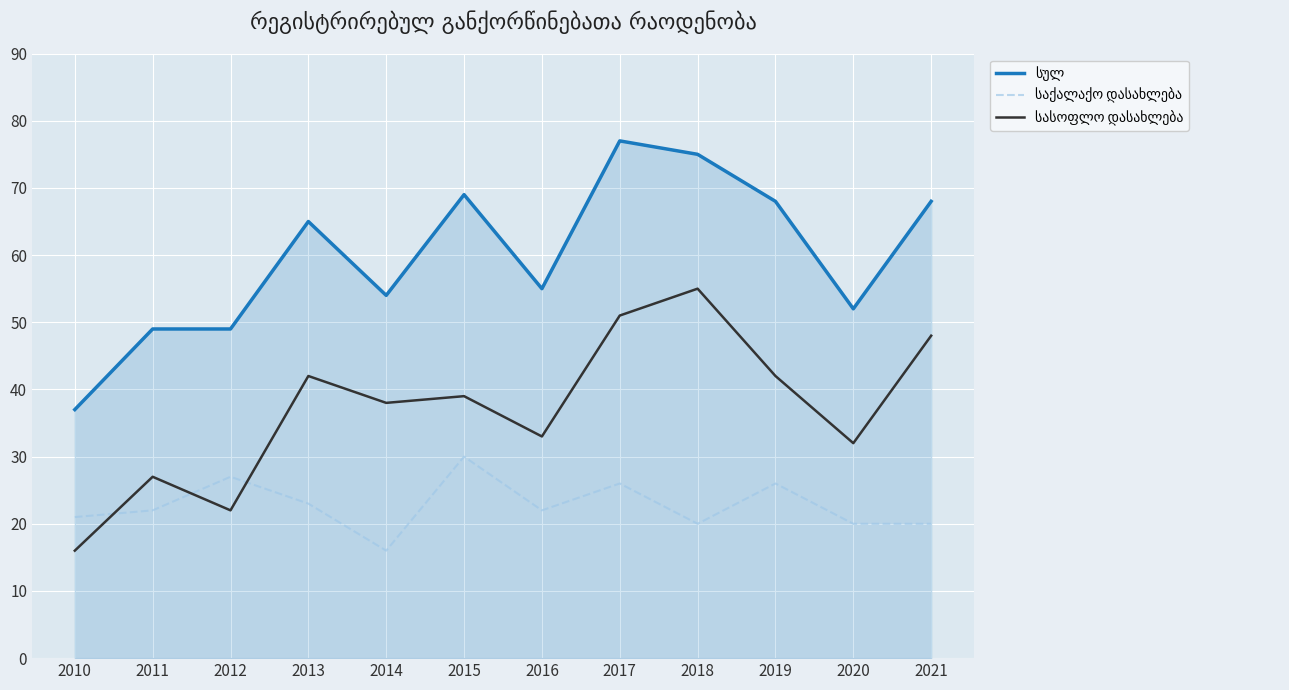

What is the spread (max minus min) of values at 2015?

39